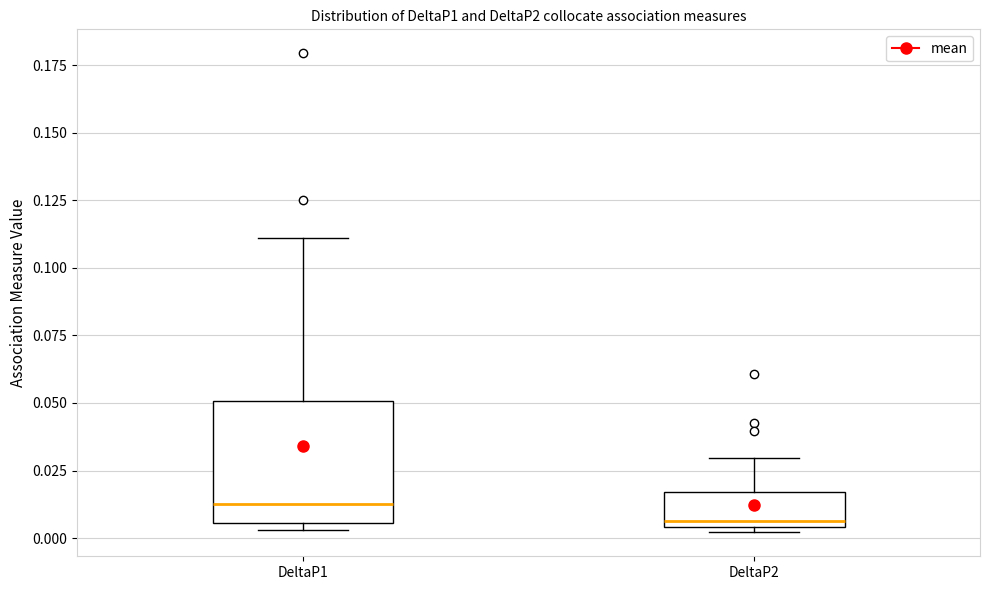

Reading left to right, transcribe this box plot: for each box, give where its median line is, the range the box spans, and where its two whiskers end, as read against the y-axis. The values are not printed on the chart, so give them approximately, as read against the axis.

DeltaP1: median 0.015, box 0.005 to 0.050, whiskers 0.005 (just below the box's lower edge) to 0.110
DeltaP2: median 0.005 (just above the box's lower edge), box 0.005 to 0.015, whiskers 0.000 to 0.030